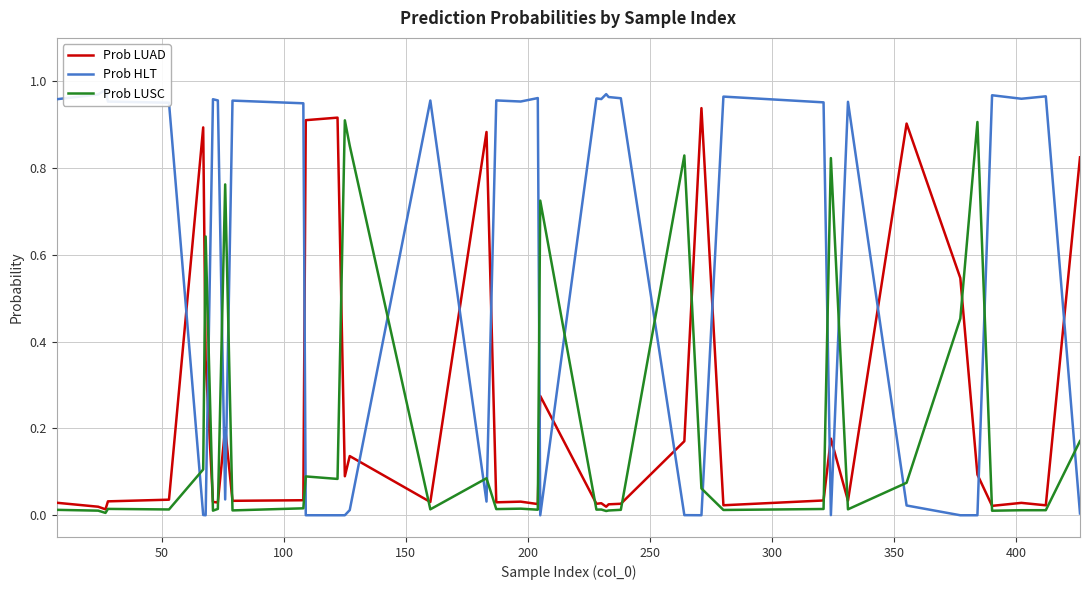

How many series are shown in this chart?

3